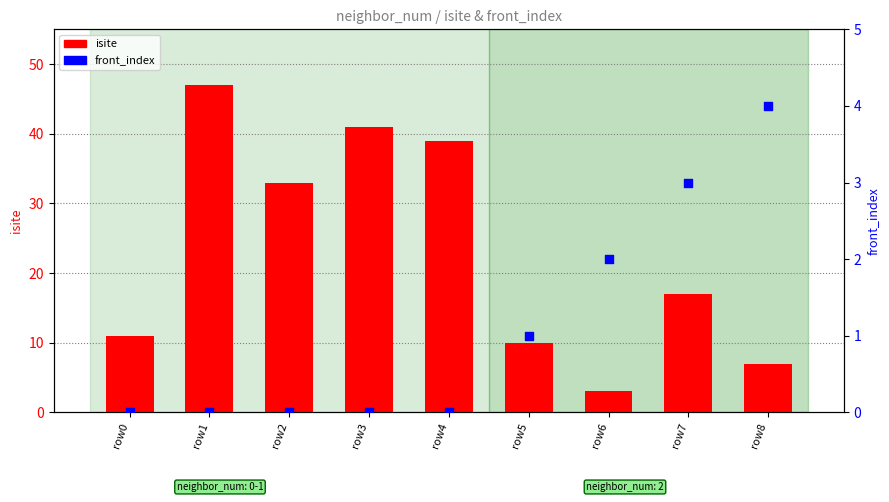

Which series has the widest spread of Y values?

isite